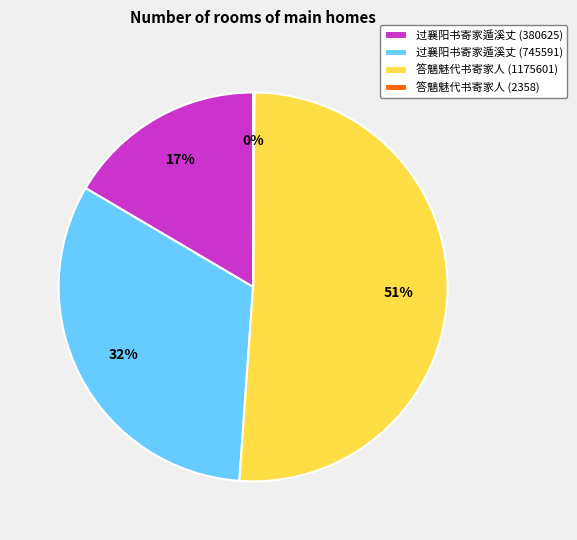

Is it true that 答魑魅代书寄家人 (1175601) is 64% of the pie?

False